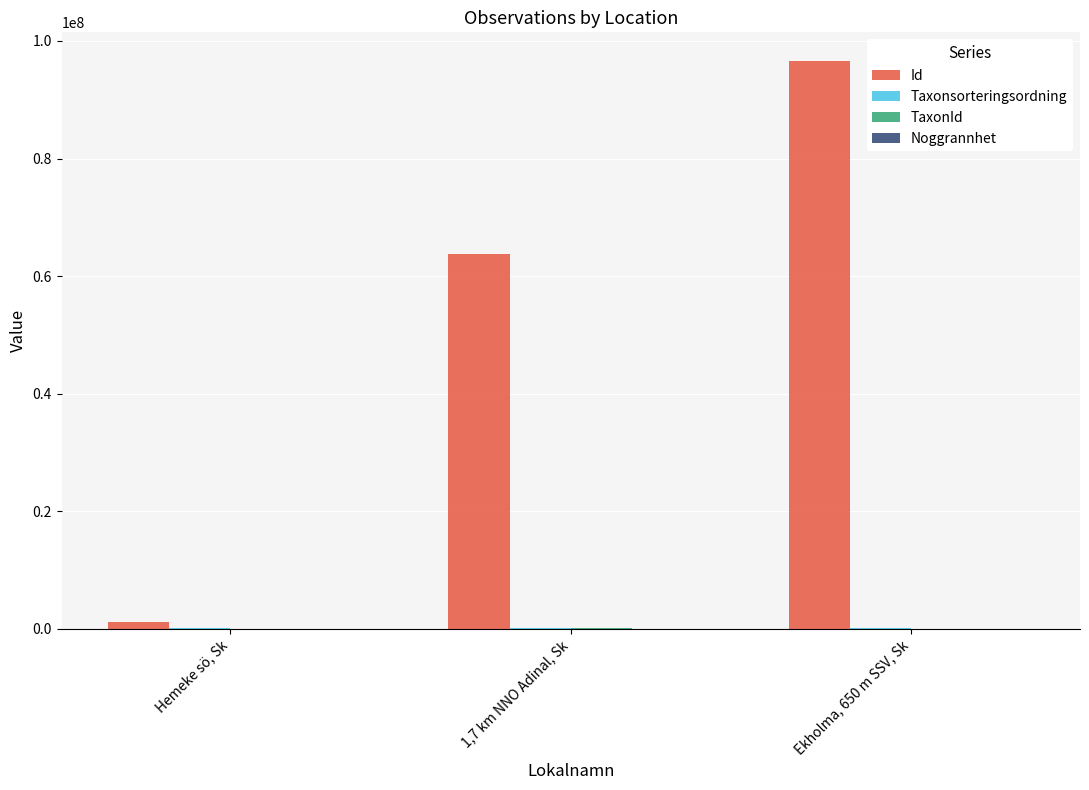

The value of Id at Ekholma, 650 m SSV, Sk is 173018284. True or false?

False